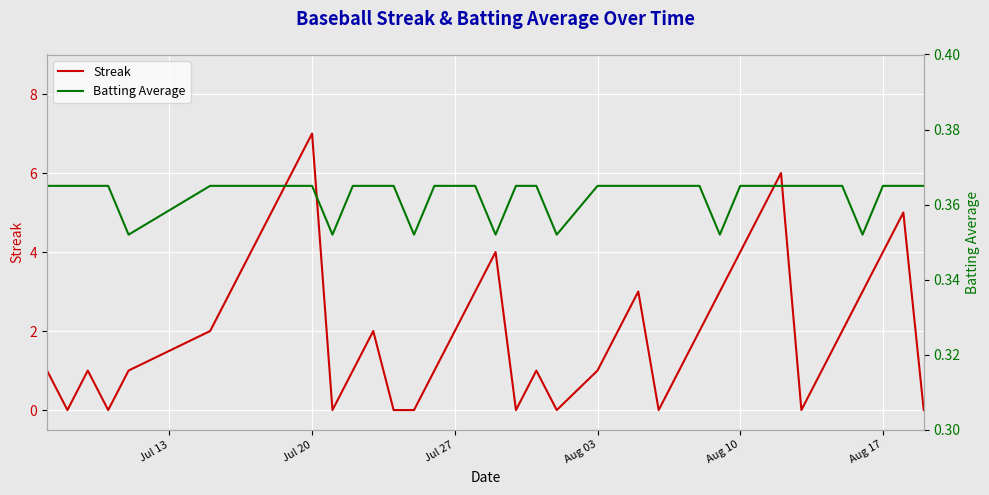

The value of Streak at Aug 17 is 6. True or false?

False